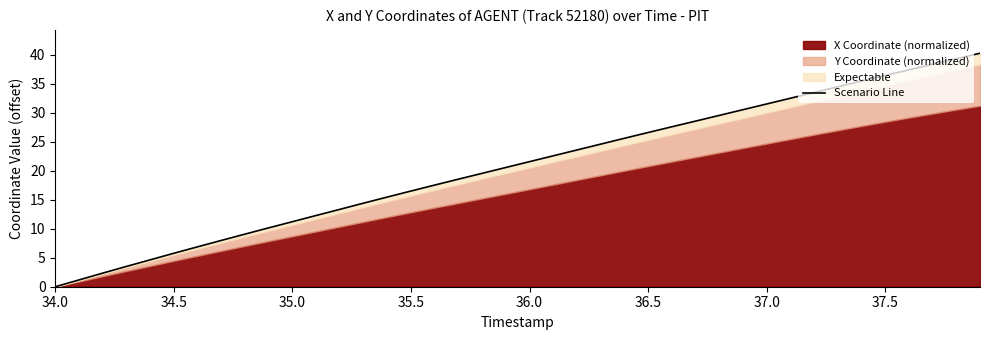

What is the sum of all values?

831.6